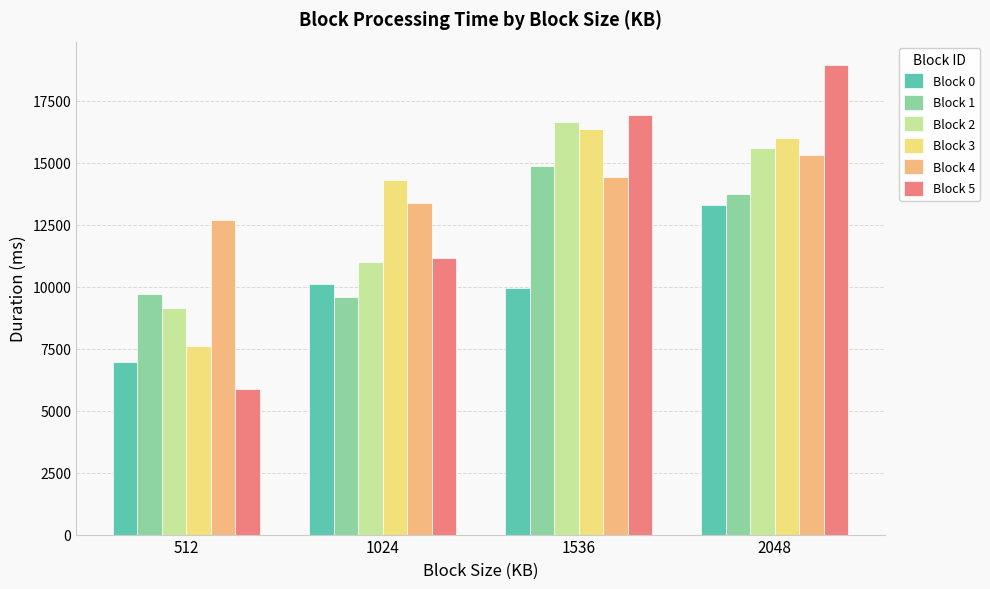

How many bars are there in total?

24